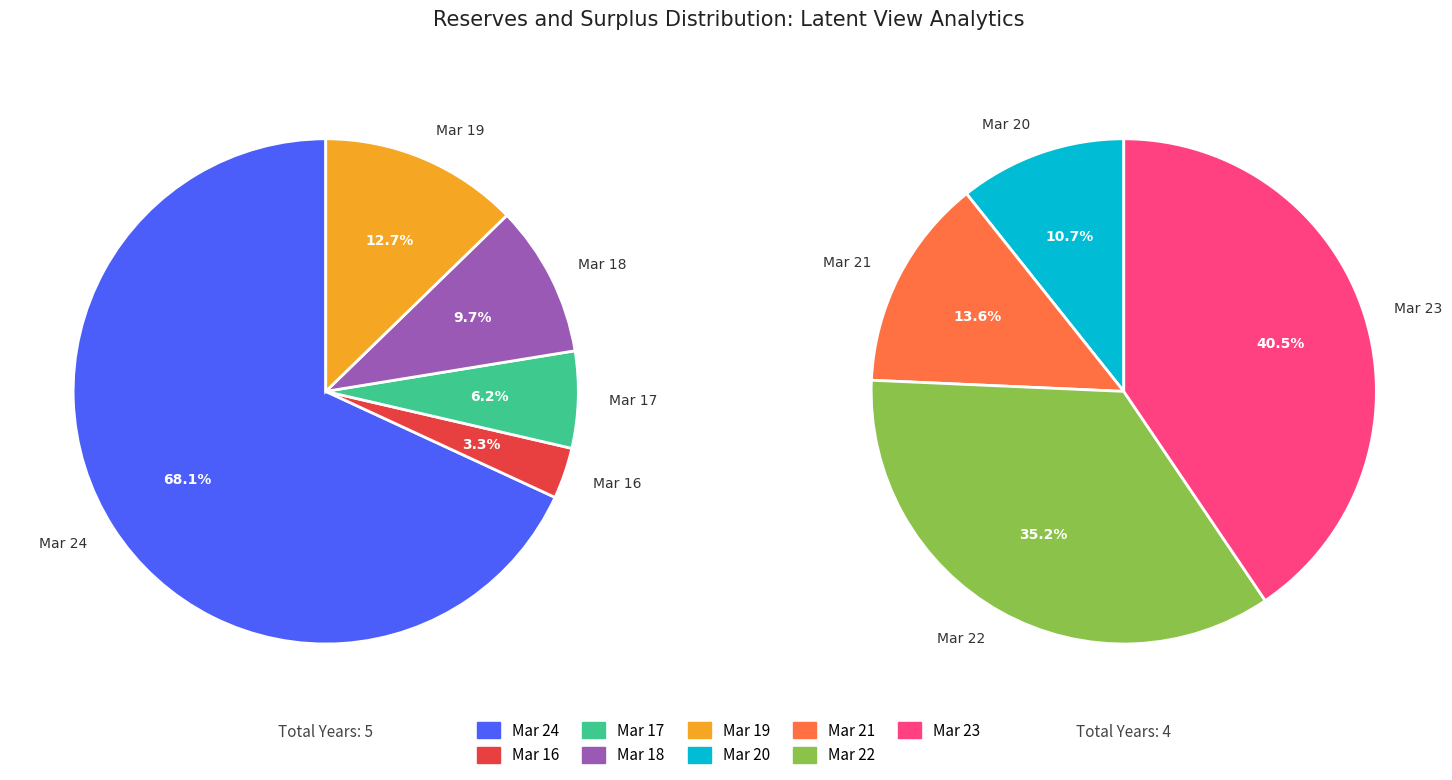

Does any single category account for the majority?

No